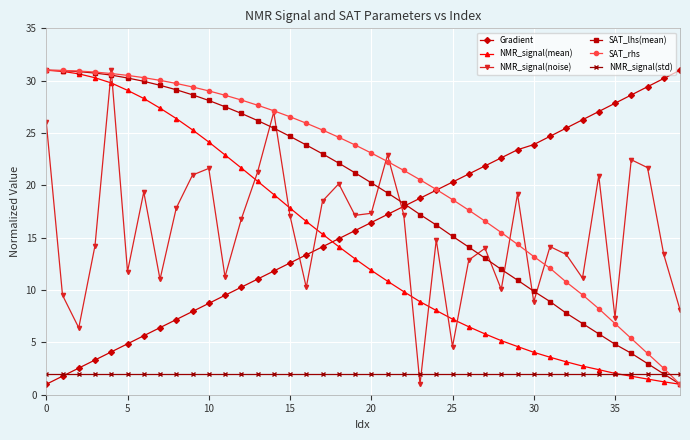

How many times do NMR_signal(std) and NMR_signal(noise) cross each other?

2